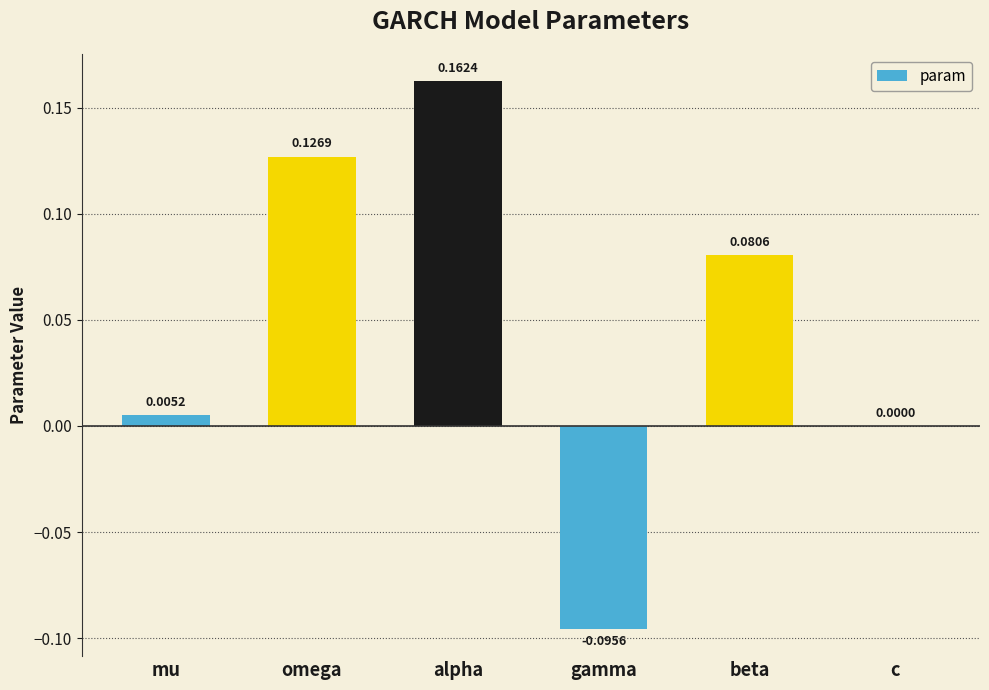

Where is the data nearest to the value 0?

c